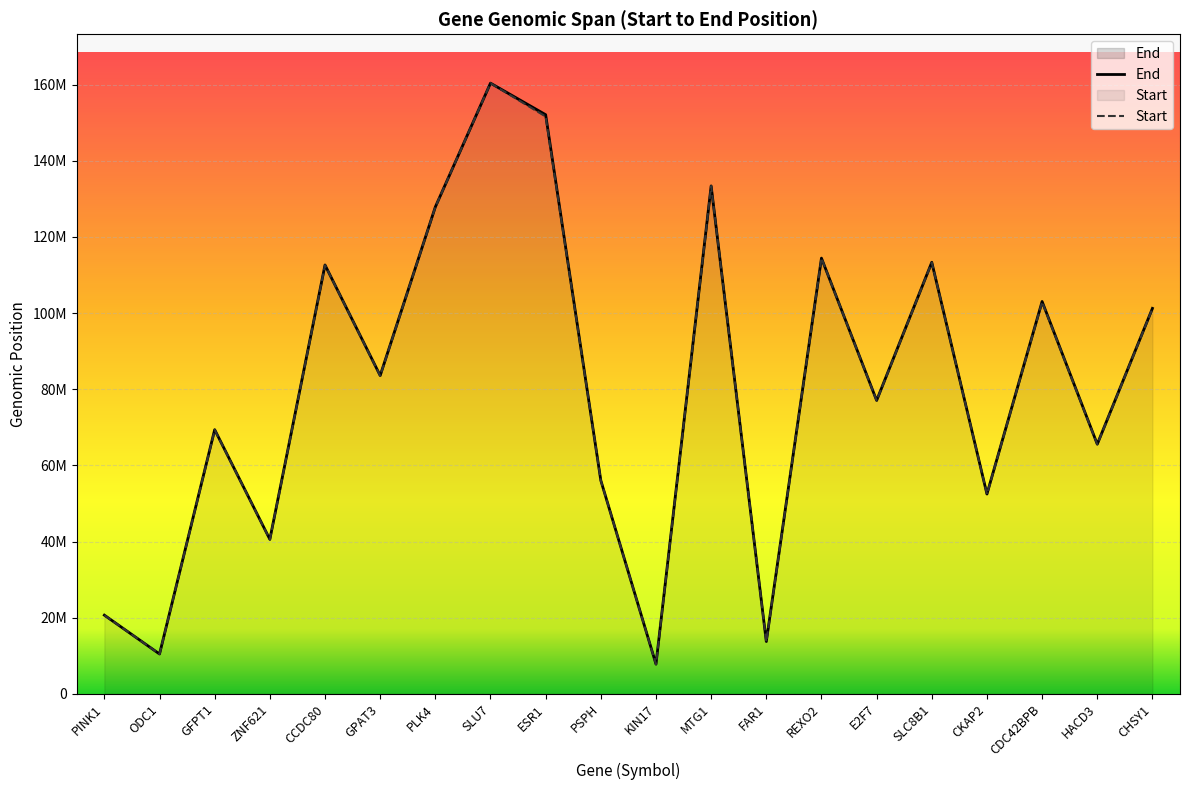

Reading left to right, list all the values displayed in this chart.

End: PINK1=20651511	ODC1=10448504	GFPT1=69387254	ZNF621=40574685	CCDC80=112649530	GPAT3=83605875	PLK4=127899195	SLU7=160421711	ESR1=152129619	PSPH=56051604	KIN17=7787981	MTG1=133421307	FAR1=13732346	REXO2=114450279	E2F7=77065580	SLC8B1=113359493	CKAP2=52476628	CDC42BPB=103057462	HACD3=65578352	CHSY1=101251932
Start: PINK1=20633455	ODC1=10439968	GFPT1=69319769	ZNF621=40524878	CCDC80=112596794	GPAT3=83535914	PLK4=127880861	SLU7=160401641	ESR1=151656691	PSPH=56011051	KIN17=7750962	MTG1=133394094	FAR1=13668670	REXO2=114439386	E2F7=77021247	SLC8B1=113298759	CKAP2=52455429	CDC42BPB=102932379	HACD3=65530418	CHSY1=101175723